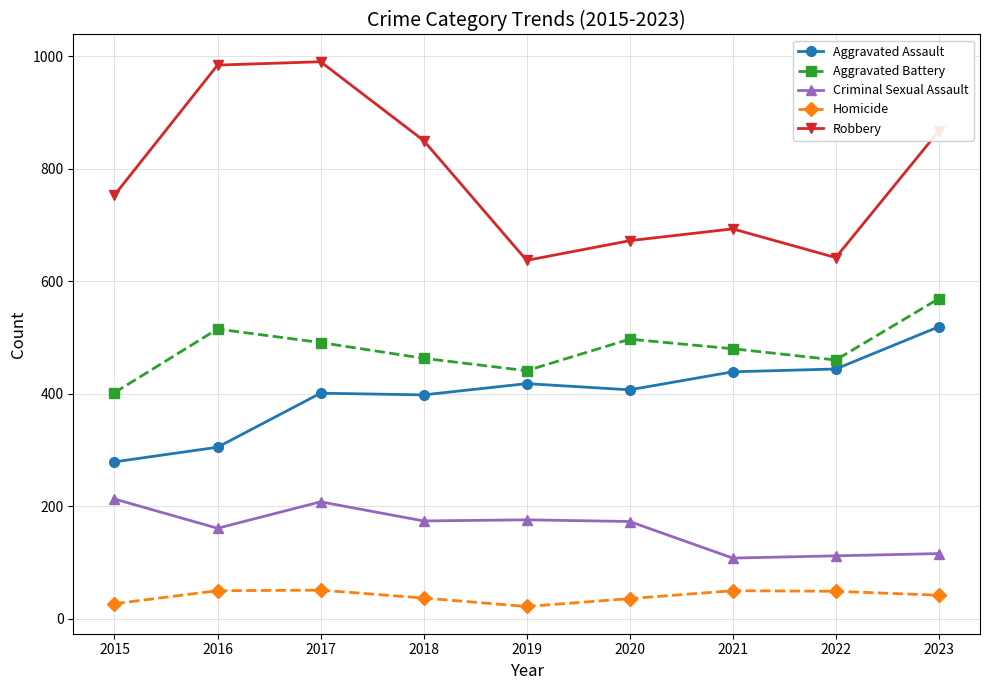

What is the difference between the highest and lowest values at 2015?

726